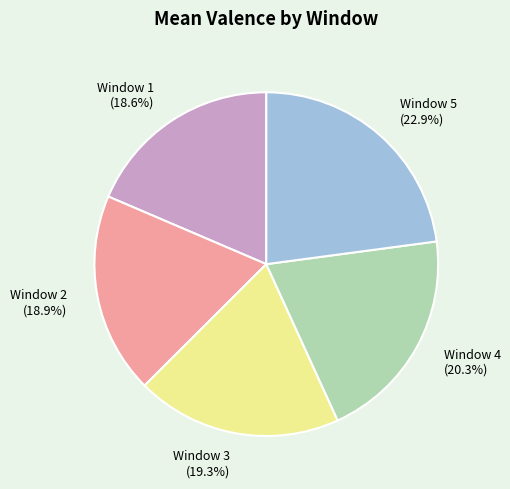

To the nearest percent, what is the difference between the Window 4 and Window 2 slice percentages?

1%